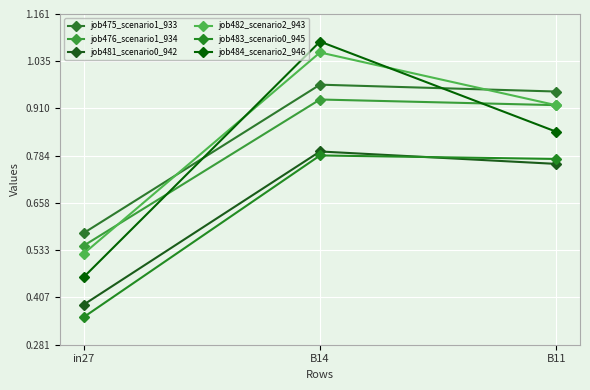

Count the job482_scenario2_943 values in the range 0 to 1.

2